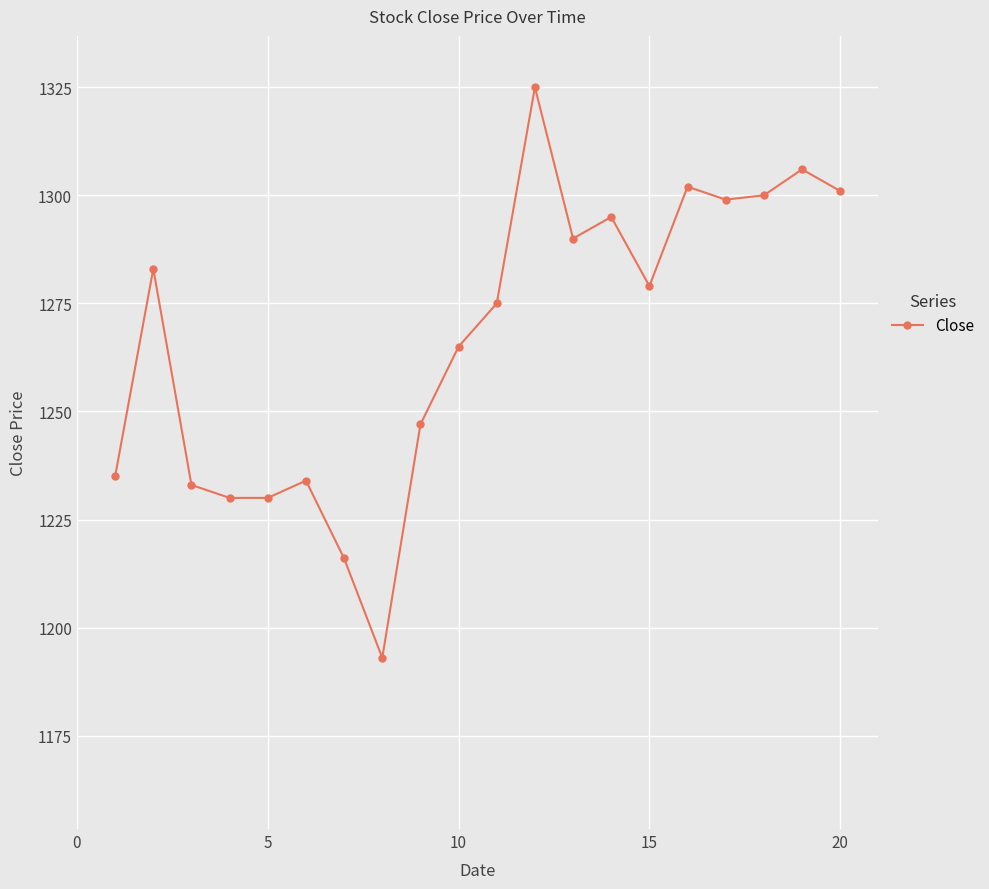

What is the difference between the maximum and minimum values?

132